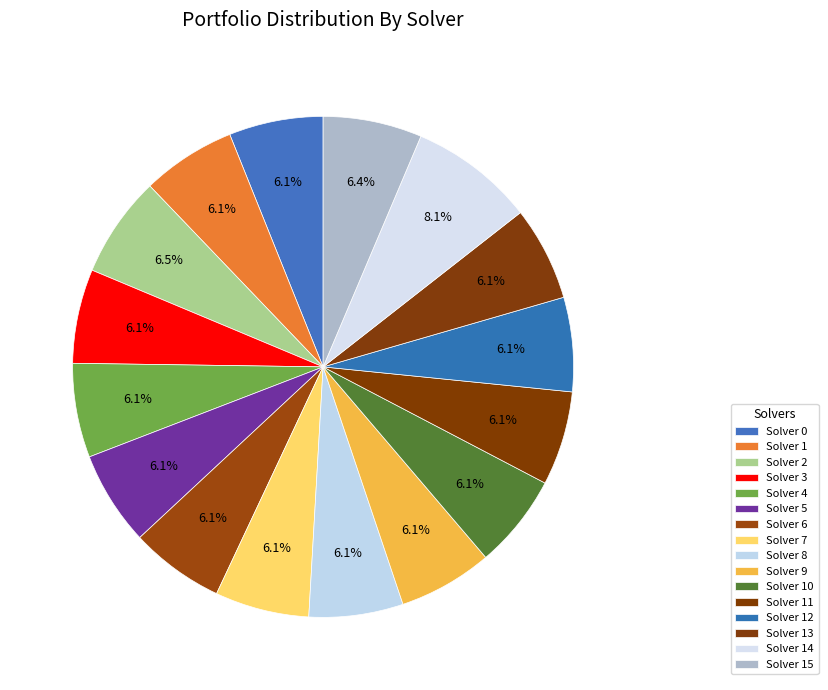

Which category has the biggest portion of the pie?

Solver 14